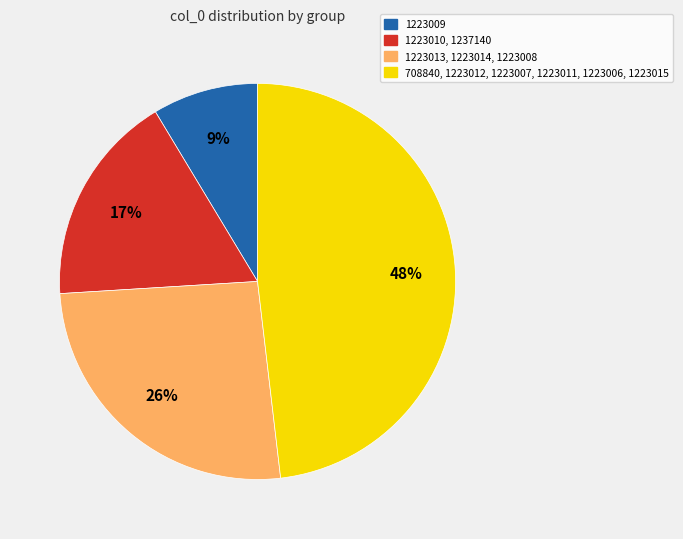

To the nearest percent, what is the average slice percentage?

25%